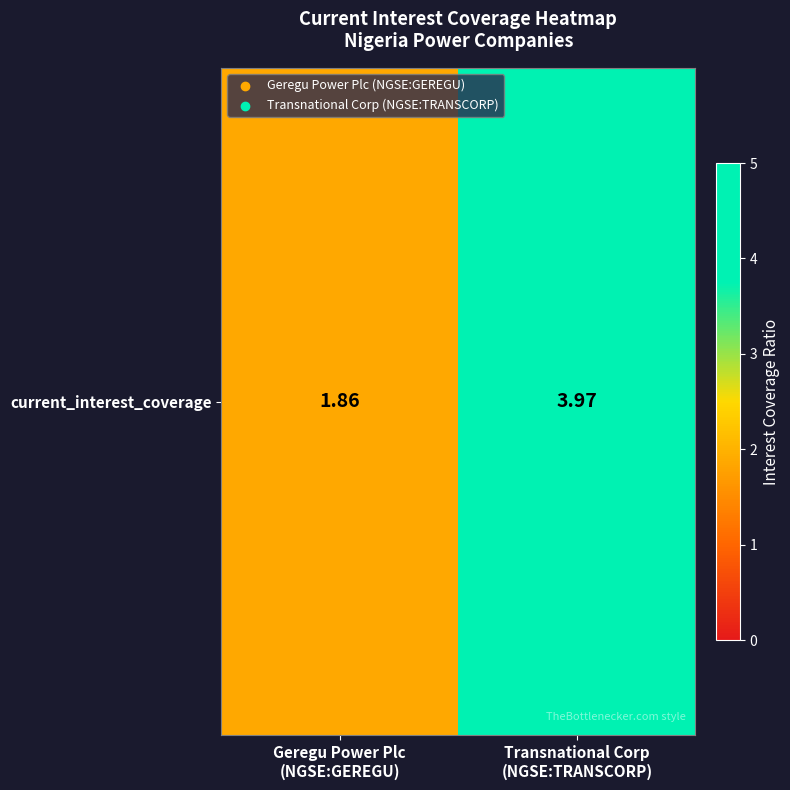

Read the value at Geregu Power Plc
(NGSE:GEREGU).

1.9